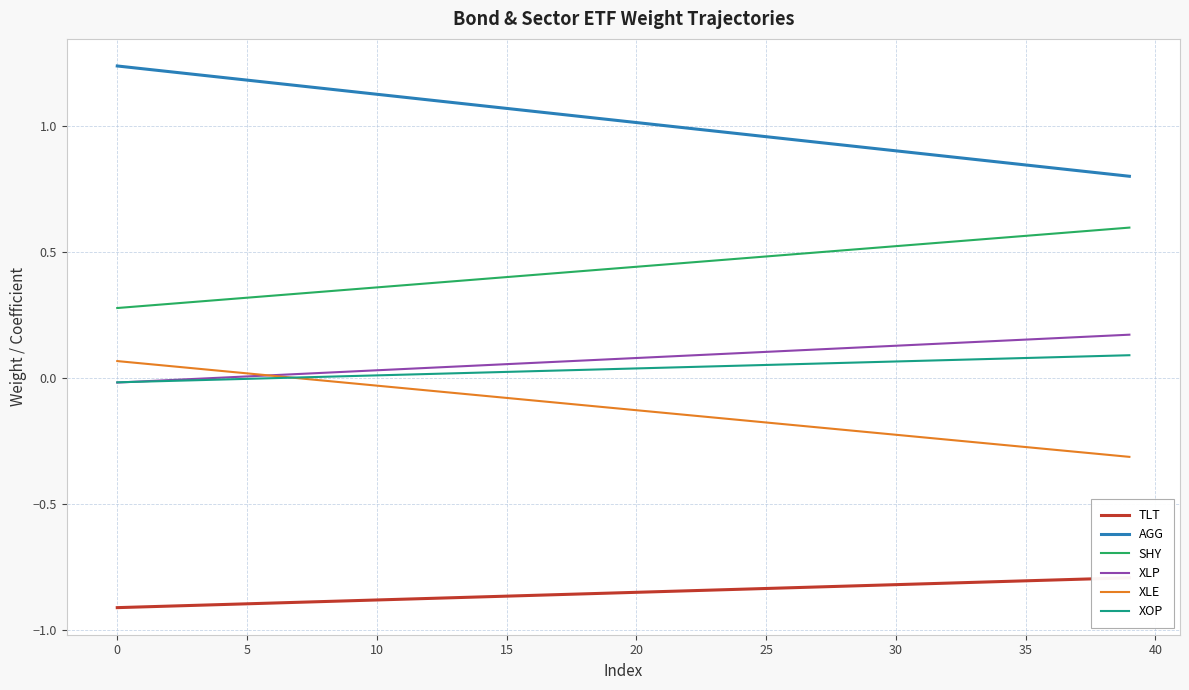

True or false: XLE and SHY cross at least once.

False